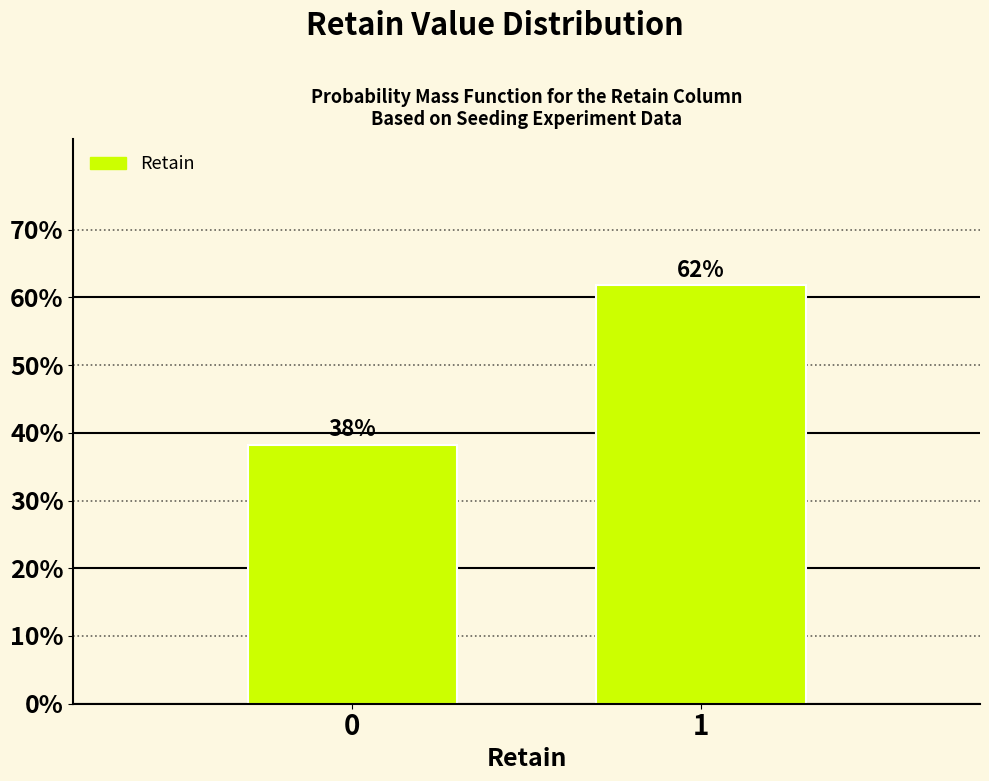

What is the value of the 2nd bar from the left?

61.8